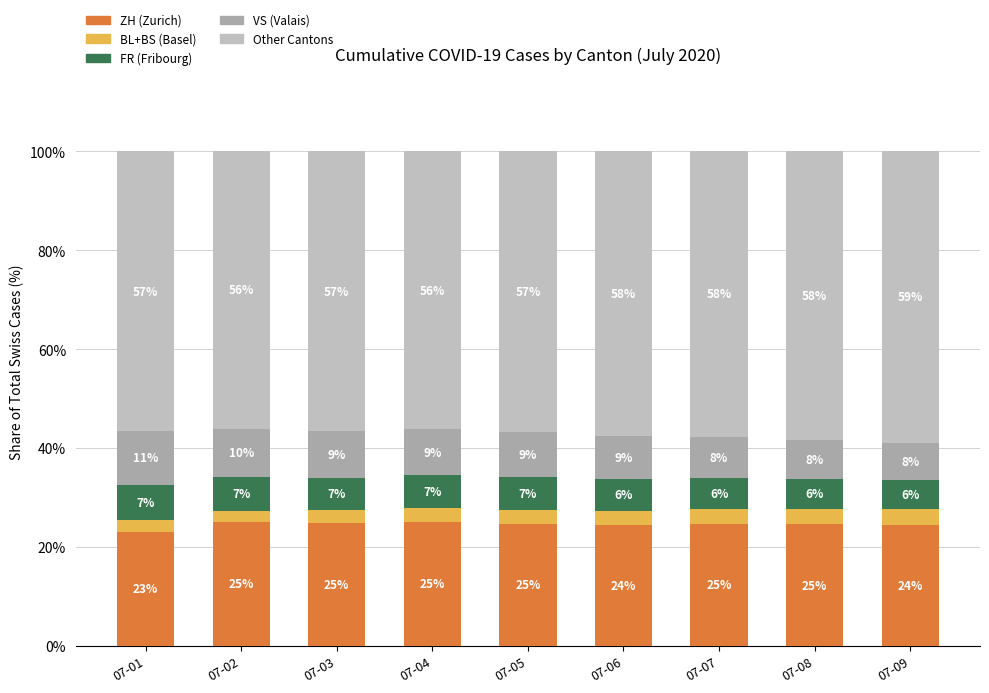

At which label does FR (Fribourg) first exceed 6?

07-01